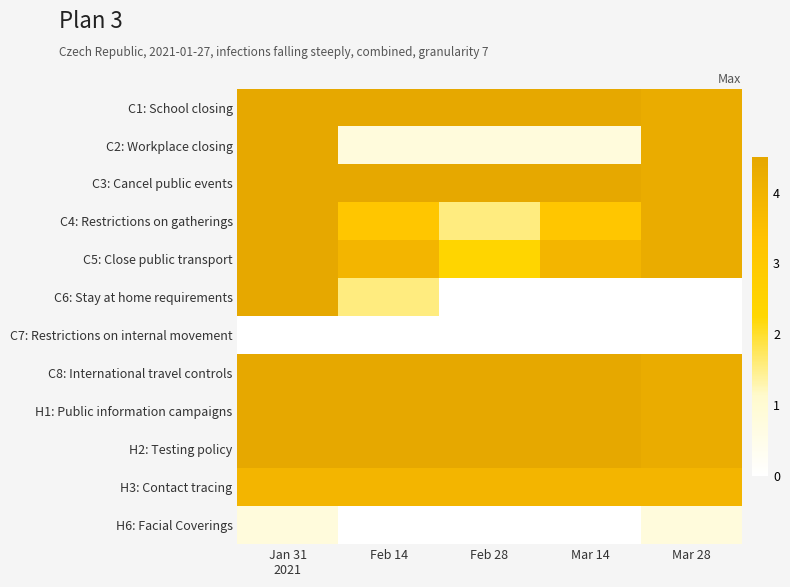

Between Feb 28 and Feb 14, which is larger?

Feb 28